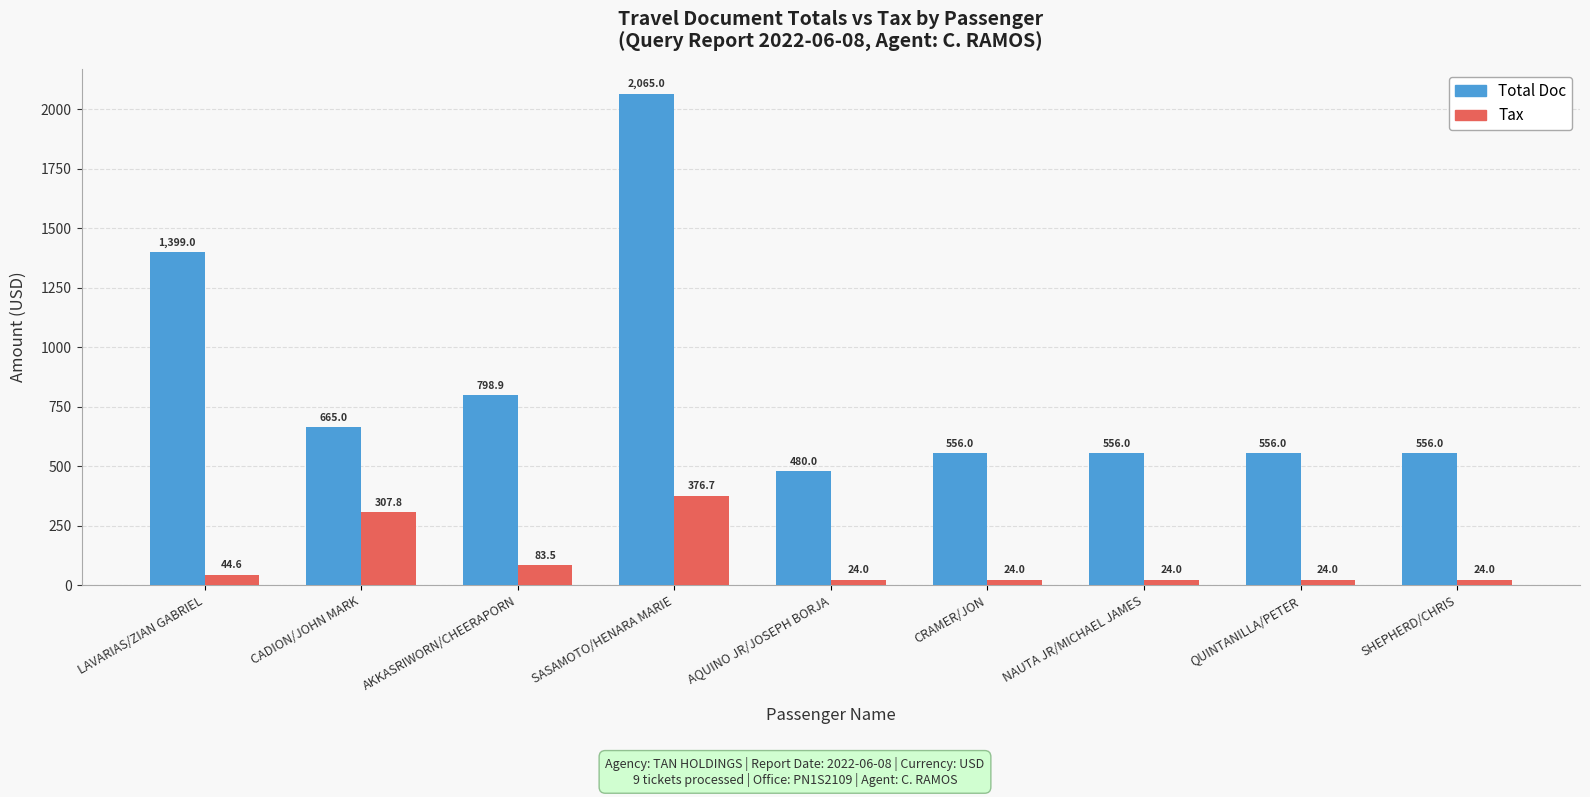

What is the greatest value displayed?

2065.0